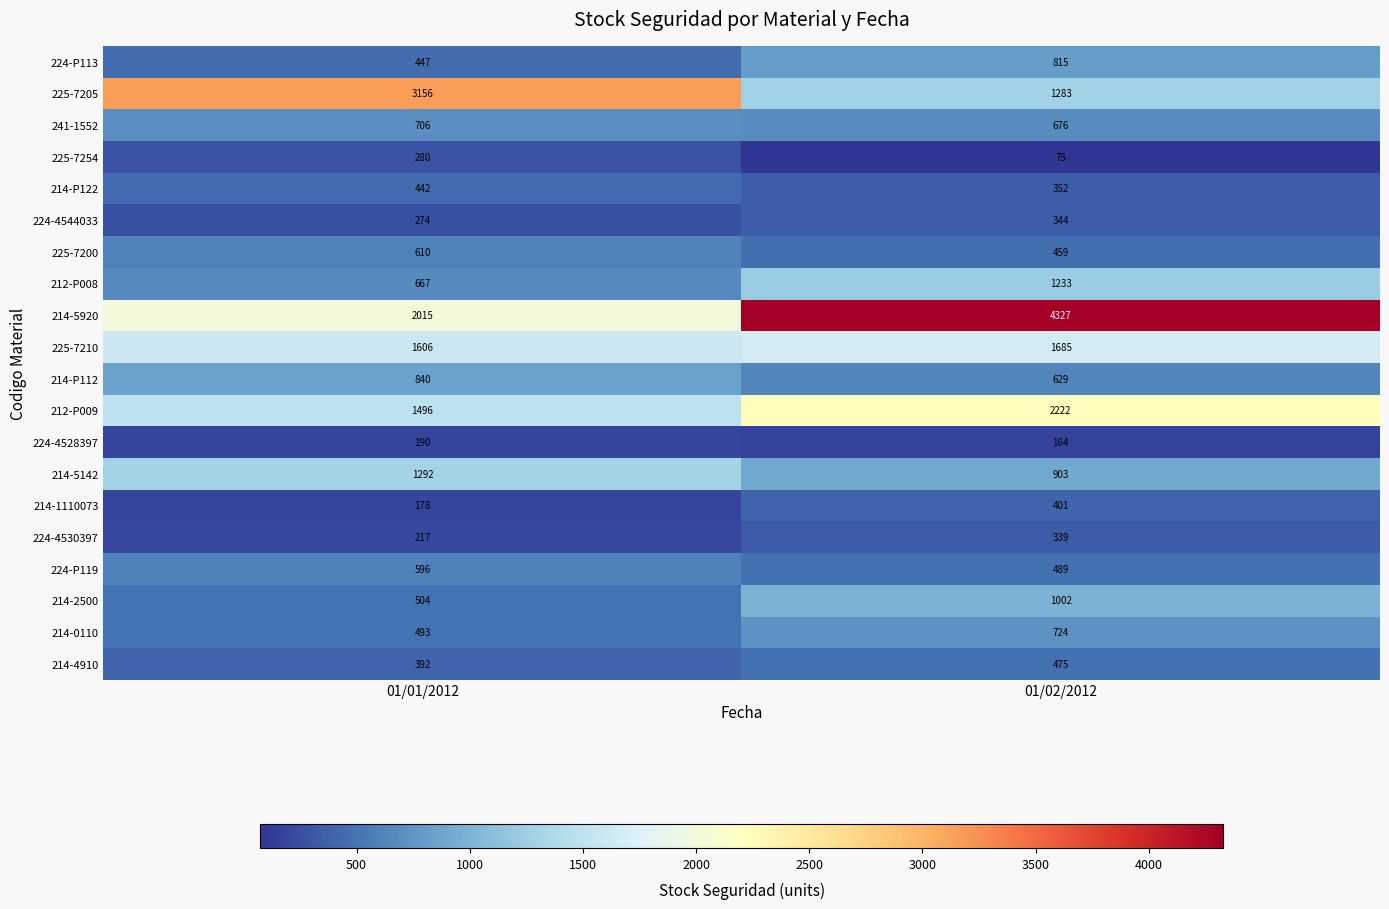

Which series has the widest spread of values?

214-5920